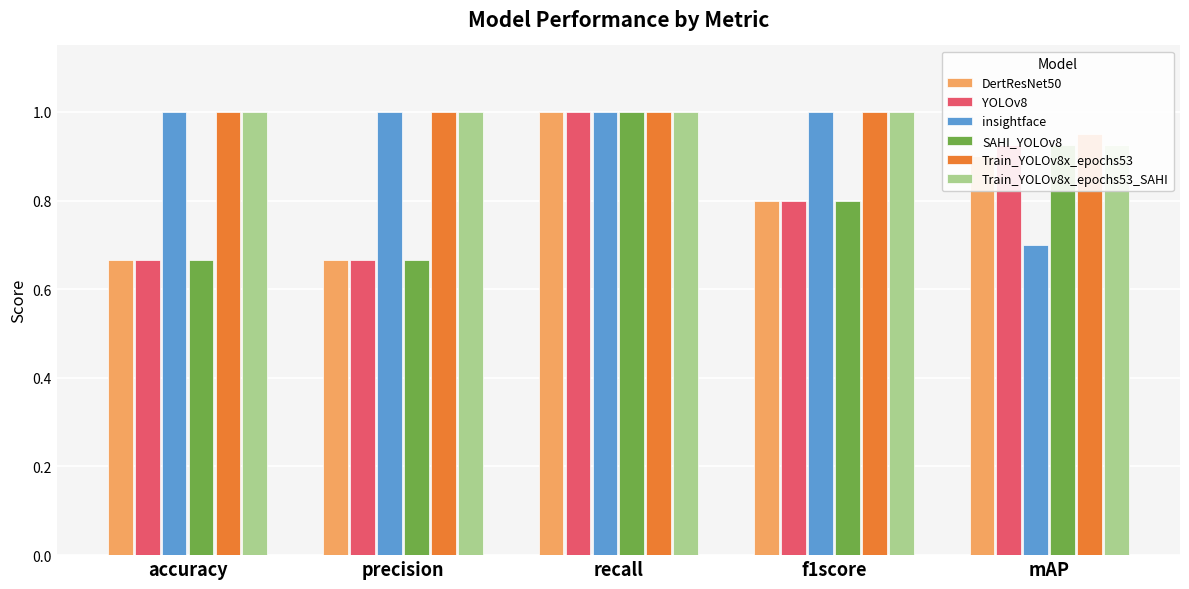

Read the YOLOv8 value at recall.

1.0